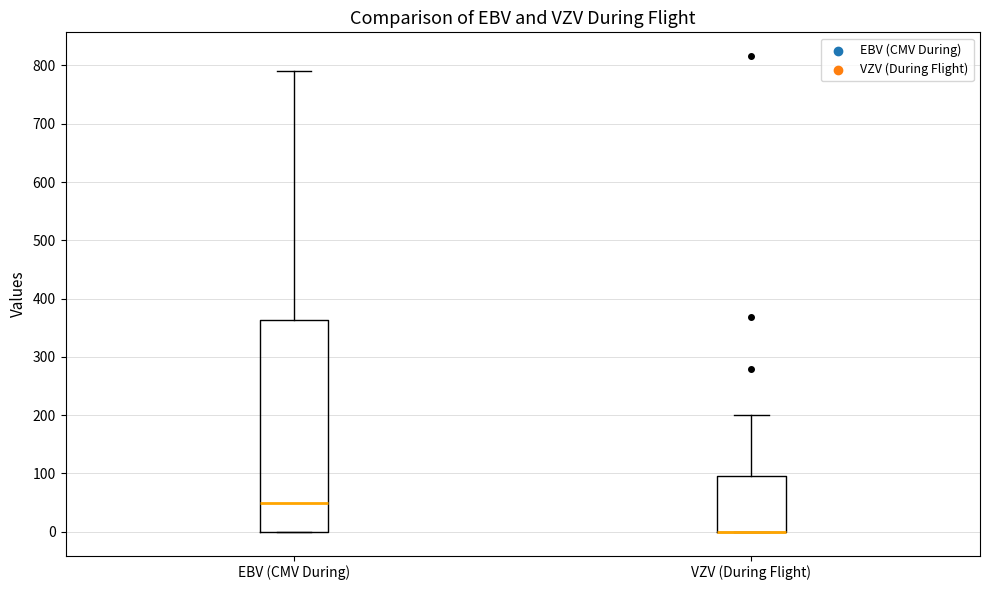

Reading left to right, read every box against the y-axis: the position of its median line, the range the box covers, and the ends of its whiskers. The values are not printed on the chart, so give them approximately, as read against the axis.

EBV (CMV During): median 50, box 0 to 360, whiskers 0 to 790
VZV (During Flight): median 0 (drawn on the box's lower edge), box 0 to 100, whiskers 0 to 200